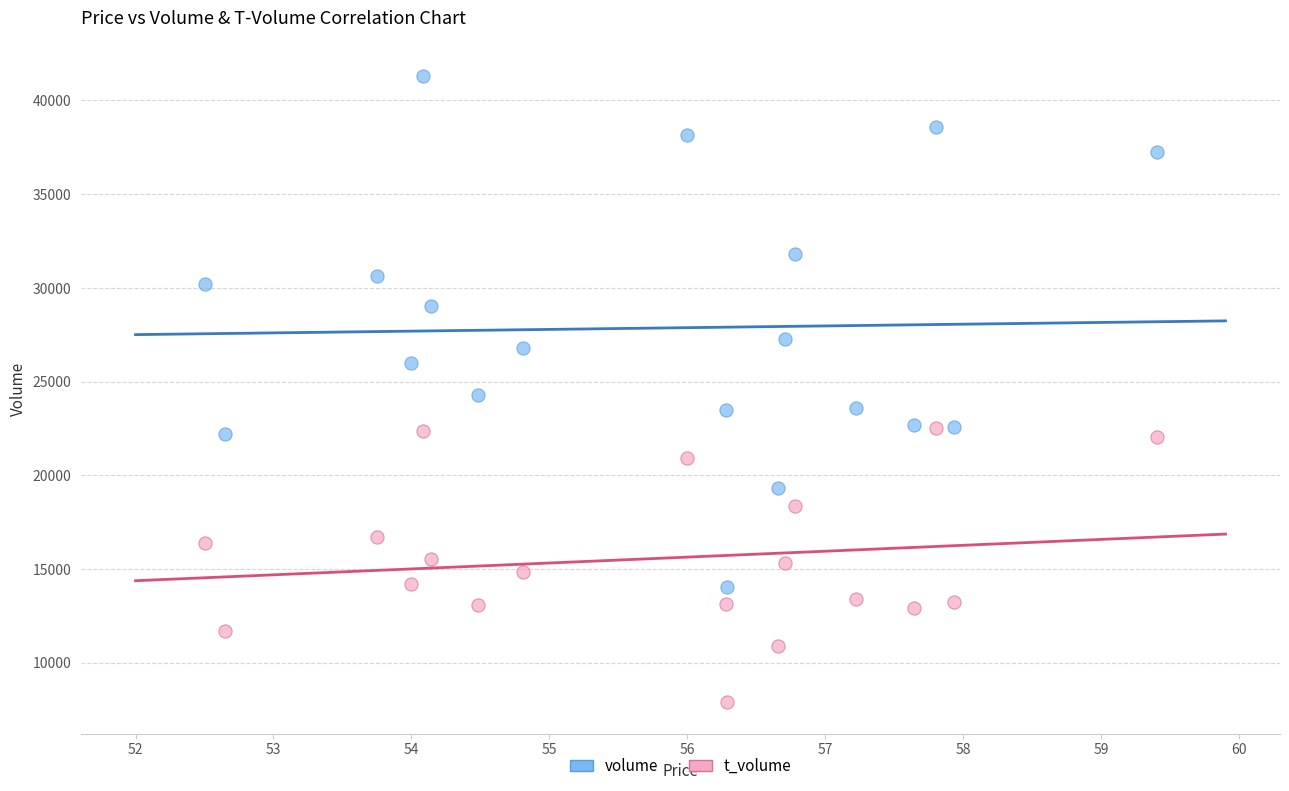

What are all the series names shown in the legend?

volume, t_volume